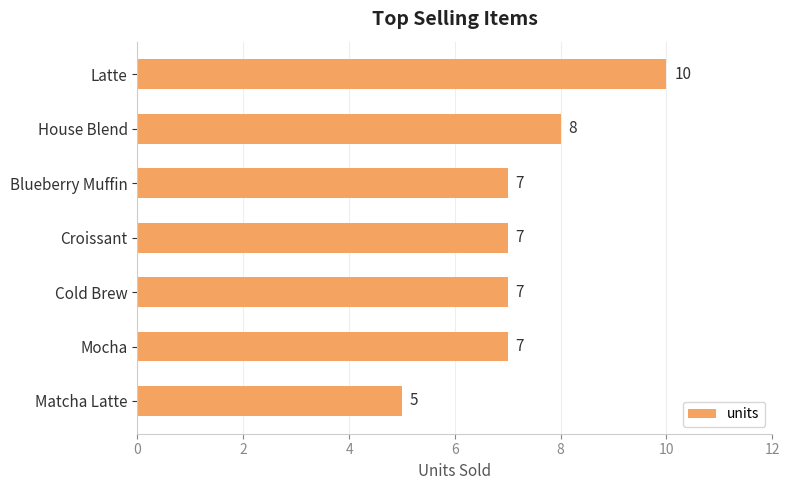

How many categories are shown in the chart?

7